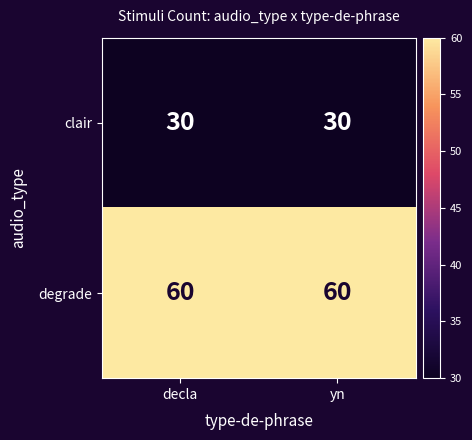

Reading left to right, transcribe all the data shown in this chart.

clair: decla=30	yn=30
degrade: decla=60	yn=60